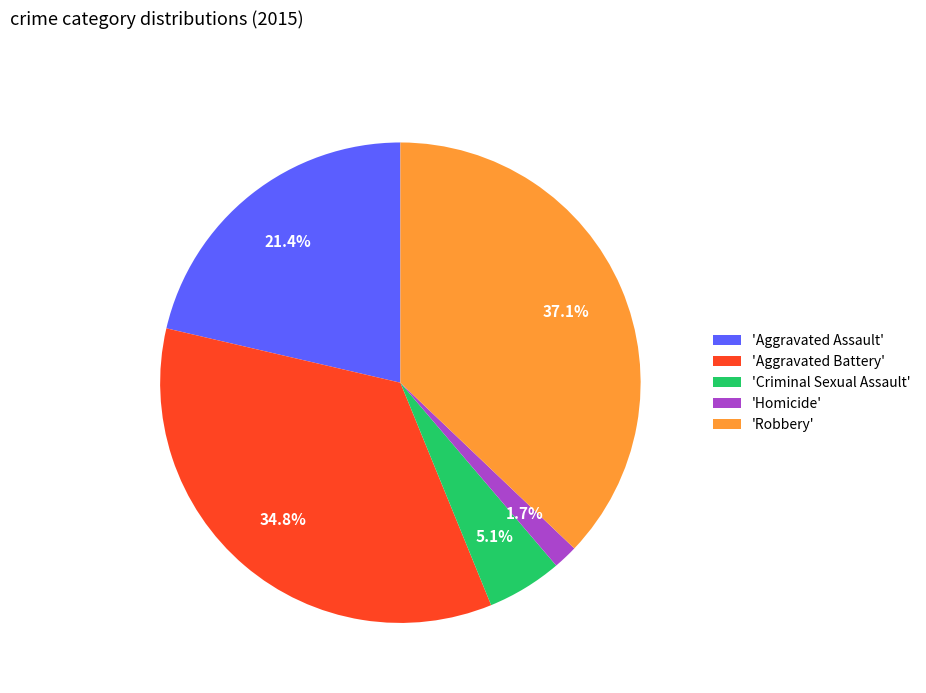

Approximately how many times larger is the value at 'Aggravated Assault' compared to 'Aggravated Battery'?

0.6